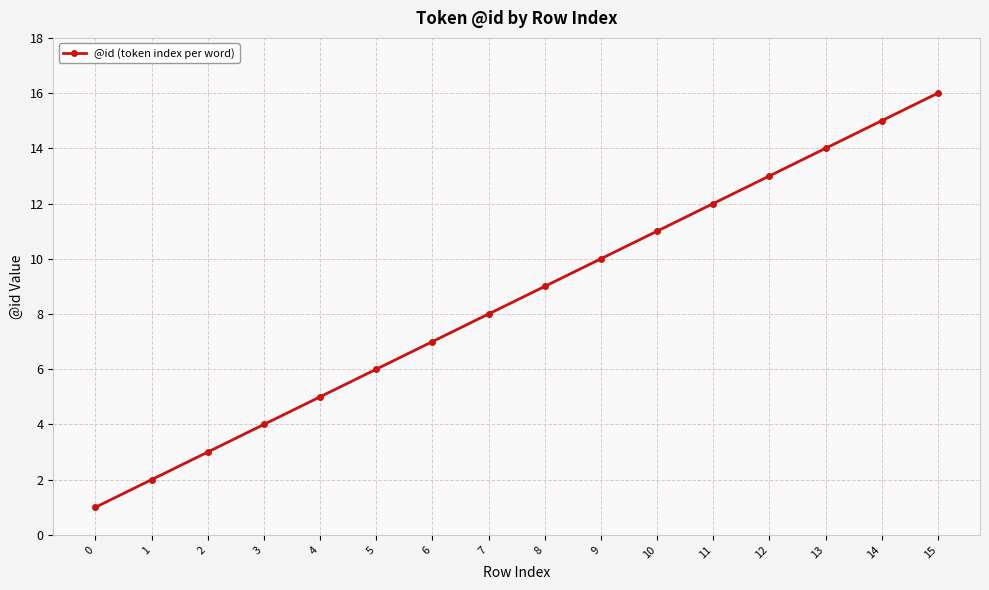

How many series are shown in this chart?

1